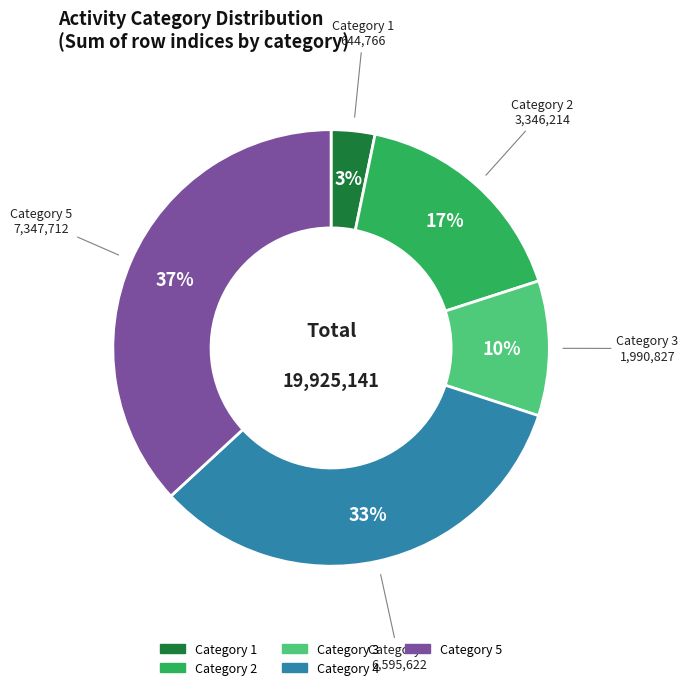

How many segments does this pie chart have?

5